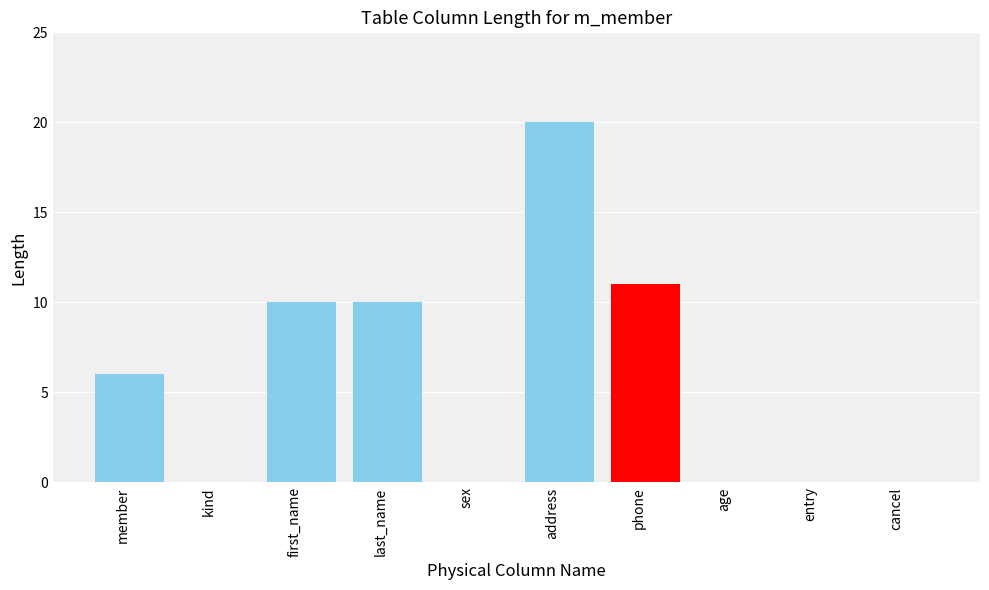

True or false: the data shows 6 at member.

True